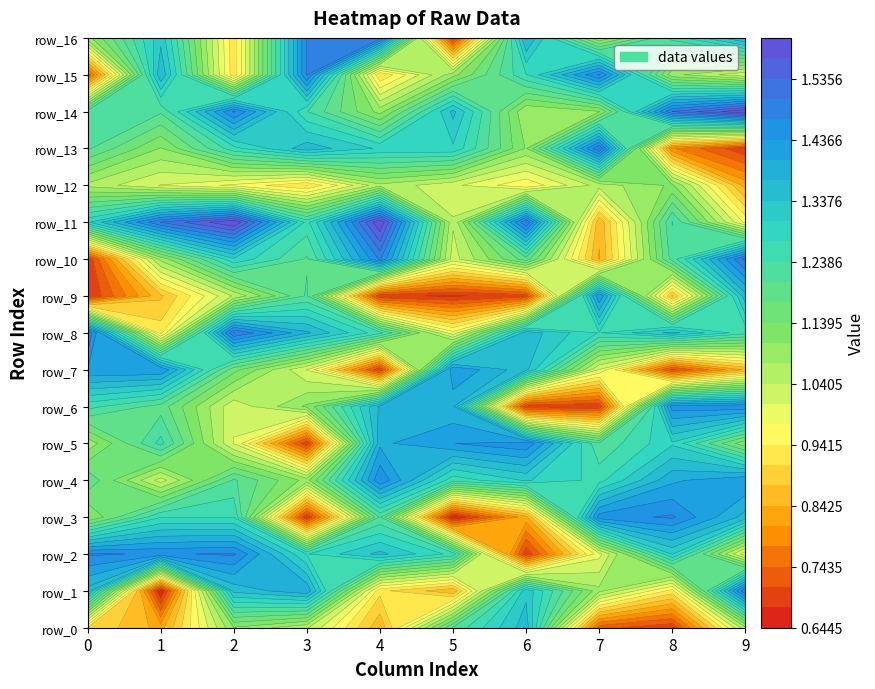

Reading left to right, what are all the values shown in this chart?

row_0: 0=0.9	1=0.8	2=1.1	3=1.0	4=0.8	5=1.2	6=1.4	7=0.7	8=0.7	9=1.1
row_1: 0=1.4	1=0.6	2=1.3	3=1.4	4=0.9	5=0.8	6=1.3	7=1.1	8=0.9	9=1.5
row_2: 0=1.5	1=1.5	2=1.5	3=1.3	4=1.3	5=1.3	6=0.7	7=1.0	8=1.3	9=1.0
row_3: 0=1.1	1=1.3	2=1.3	3=0.7	4=1.2	5=0.6	6=0.8	7=1.5	8=1.5	9=1.4
row_4: 0=1.2	1=1.0	2=1.2	3=1.1	4=1.5	5=1.2	6=1.3	7=1.3	8=1.4	9=1.4
row_5: 0=1.1	1=1.2	2=1.0	3=0.7	4=1.4	5=1.4	6=1.5	7=1.2	8=1.3	9=1.1
row_6: 0=1.2	1=1.2	2=1.0	3=1.1	4=1.4	5=1.4	6=0.7	7=0.7	8=1.5	9=1.5
row_7: 0=1.4	1=1.4	2=1.2	3=1.0	4=0.7	5=1.4	6=1.3	7=1.0	8=0.7	9=0.8
row_8: 0=1.5	1=0.9	2=1.5	3=1.4	4=1.2	5=1.0	6=1.4	7=1.3	8=1.3	9=1.2
row_9: 0=0.7	1=0.9	2=1.0	3=1.2	4=0.7	5=0.7	6=0.7	7=1.4	8=0.9	9=1.4
row_10: 0=0.7	1=1.1	2=1.3	3=1.2	4=1.5	5=1.0	6=1.2	7=0.8	8=1.2	9=1.5
row_11: 0=1.3	1=1.5	2=1.6	3=1.3	4=1.6	5=1.0	6=1.5	7=0.8	8=1.2	9=1.0
row_12: 0=1.1	1=1.0	2=1.0	3=0.9	4=1.1	5=1.0	6=0.9	7=1.1	8=1.1	9=0.8
row_13: 0=1.2	1=1.1	2=1.3	3=1.4	4=1.3	5=1.3	6=1.1	7=1.5	8=0.8	9=0.7
row_14: 0=1.2	1=1.2	2=1.5	3=1.2	4=1.1	5=1.3	6=1.1	7=1.1	8=1.5	9=1.6
row_15: 0=0.7	1=1.4	2=0.9	3=1.5	4=0.9	5=1.1	6=1.3	7=1.5	8=1.1	9=1.0
row_16: 0=1.1	1=1.3	2=0.9	3=1.5	4=1.5	5=0.7	6=1.4	7=1.1	8=1.2	9=1.4